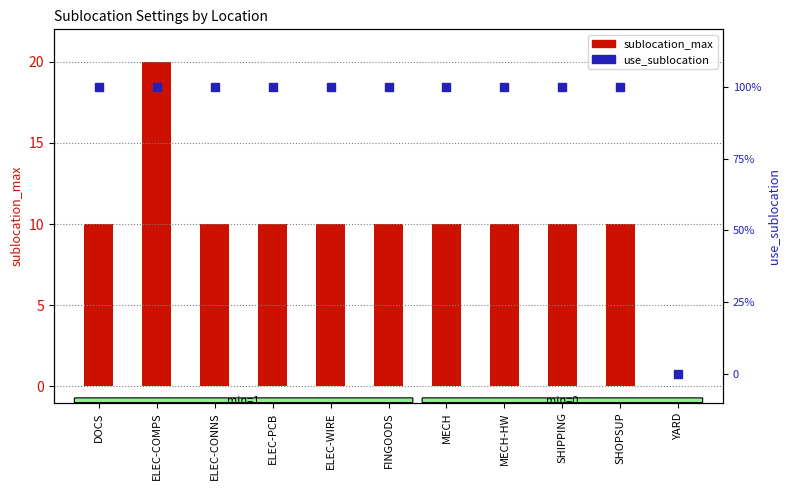

Which series contains the highest Y value?

sublocation_max